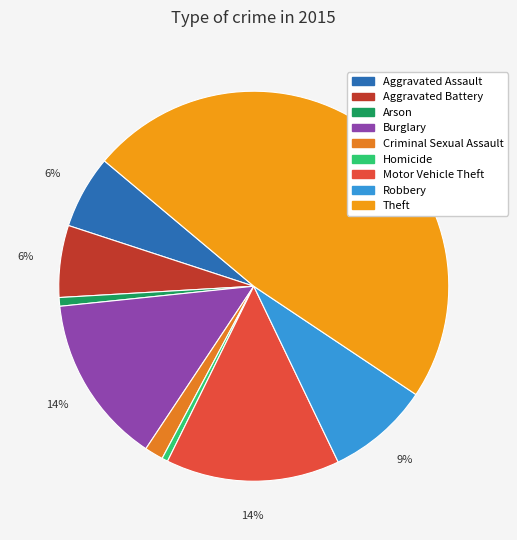

Is Robbery the majority of the pie?

No